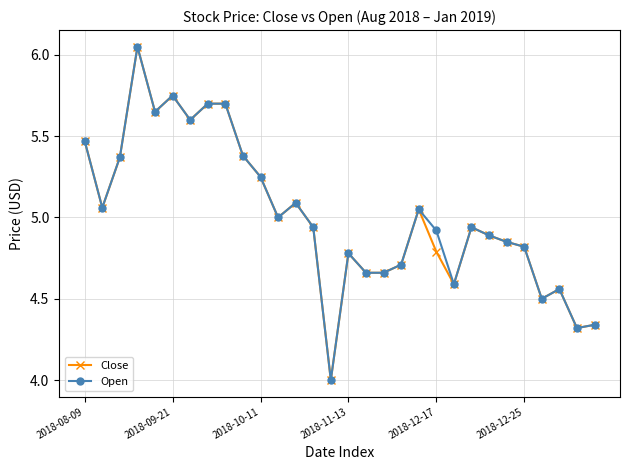

True or false: Open has more than 1 interior local peaks.

True